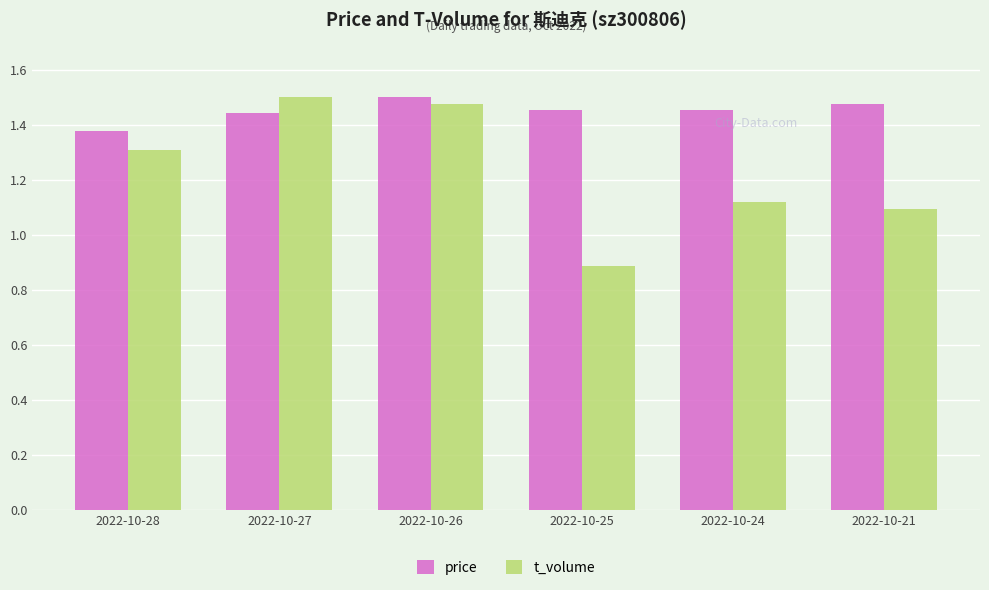

At how many categories does at least one series exceed 1?

6